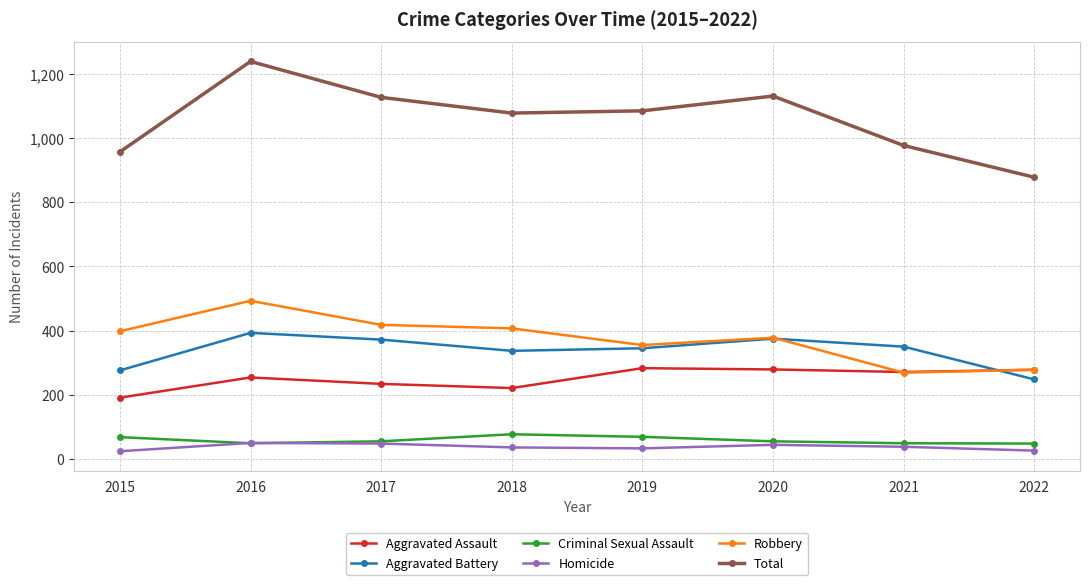

Which category has the highest value across all series?

2016